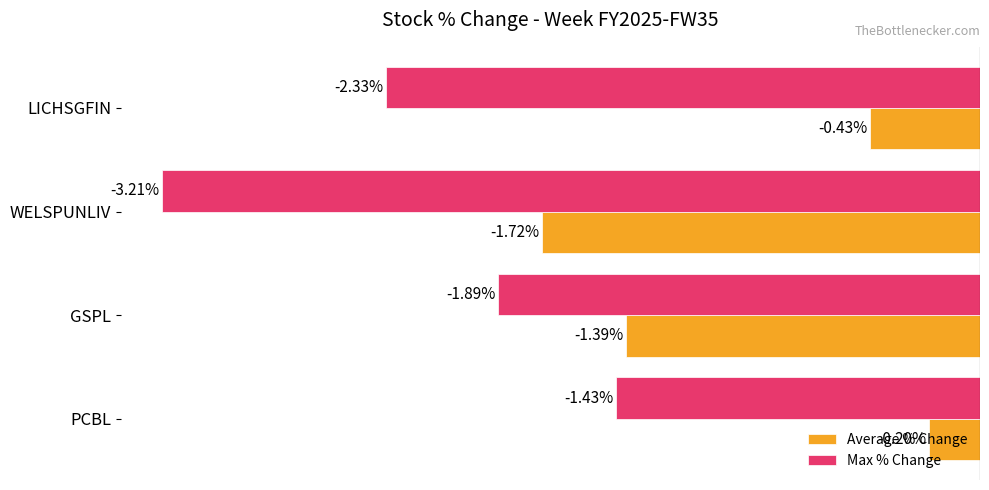

List the series in order of their peak value, highest first.

Average % Change, Max % Change